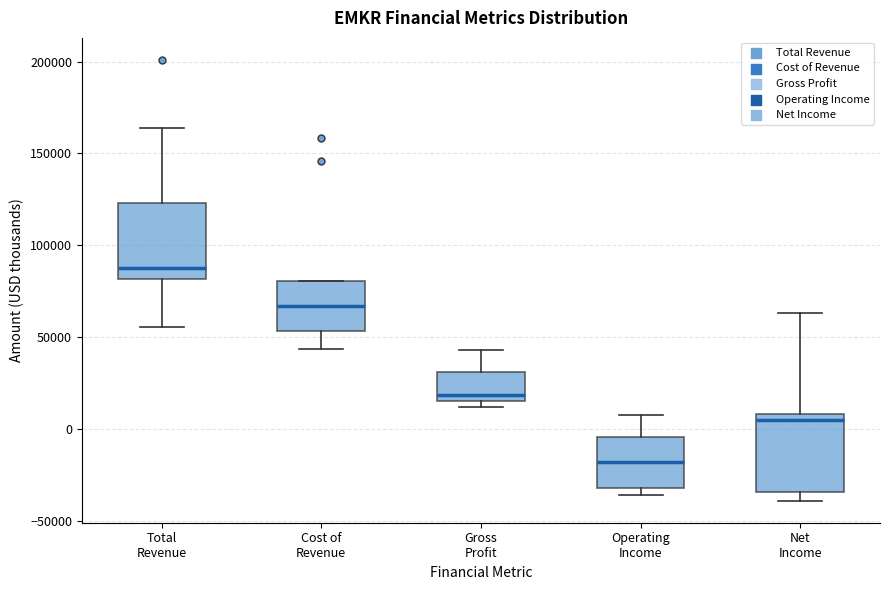

Reading left to right, transcribe this box plot: for each box, give where its median line is, the range the box spans, and where its two whiskers end, as read against the y-axis. The values are not printed on the chart, so give them approximately, as read against the axis.

Total Revenue: median 85000, box 80000 to 125000, whiskers 55000 to 165000
Cost of Revenue: median 65000, box 55000 to 80000, whiskers 45000 to 80000
Gross Profit: median 20000, box 15000 to 30000, whiskers 10000 to 45000
Operating Income: median -20000, box -30000 to -5000, whiskers -35000 to 10000
Net Income: median 5000, box -35000 to 10000, whiskers -40000 to 65000